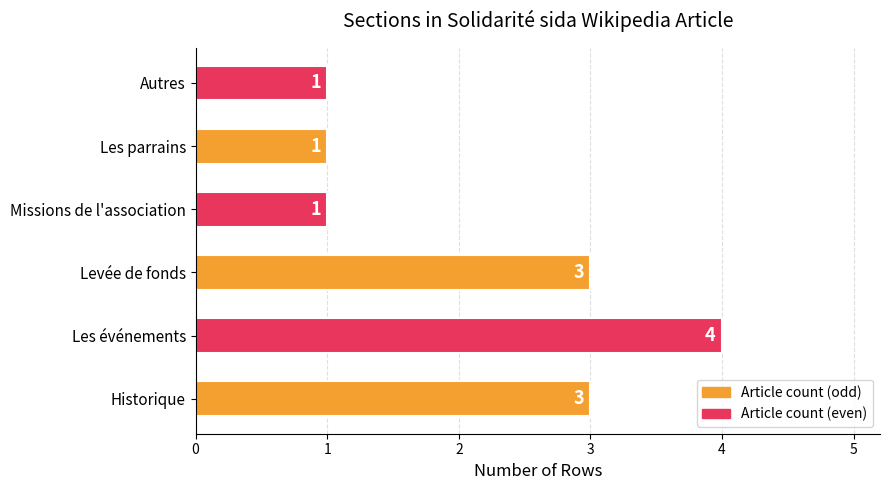

Read the value at Levée de fonds.

3